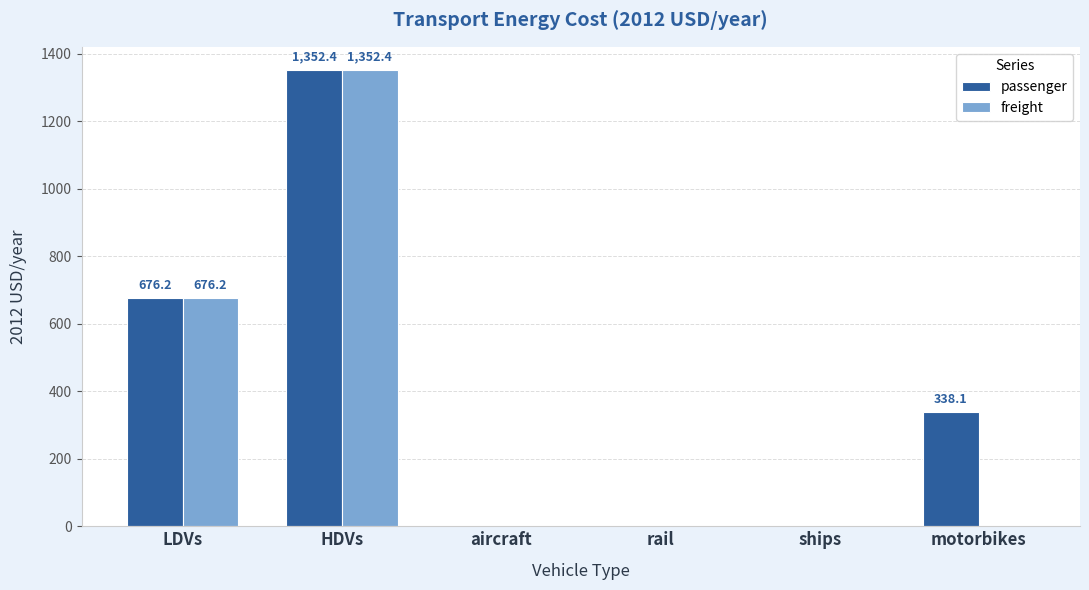

Count the number of categories in the chart.

6